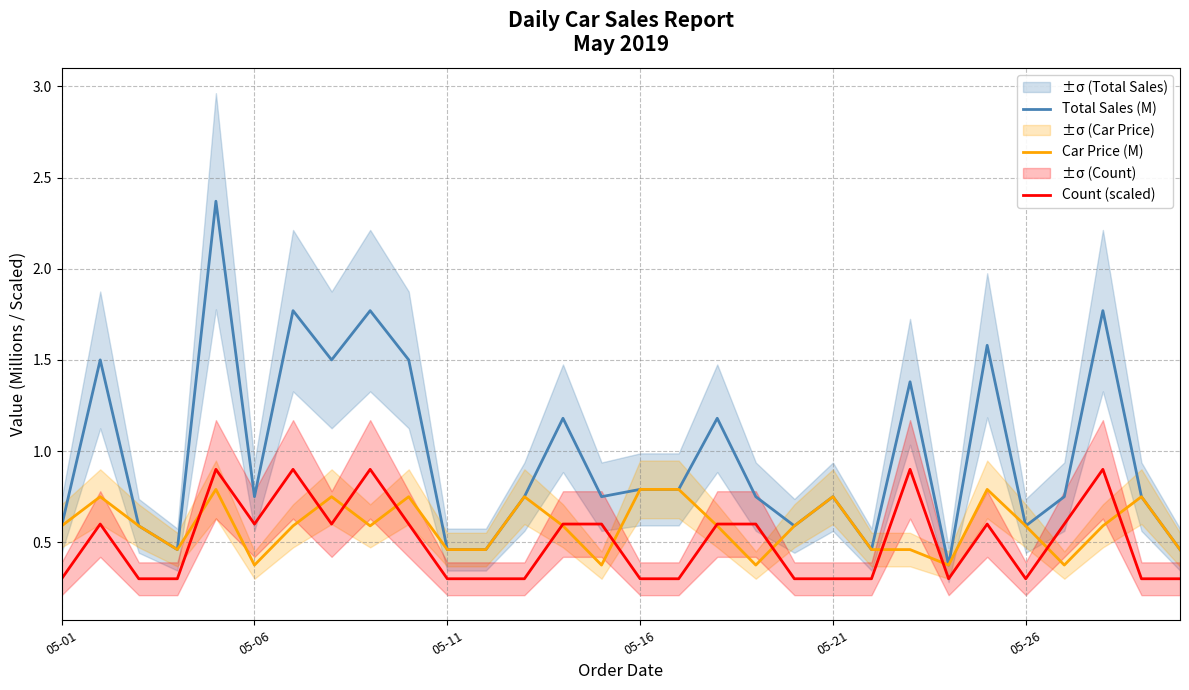

Is it true that Total Sales (M) equals 0.6 at 05-01?

True